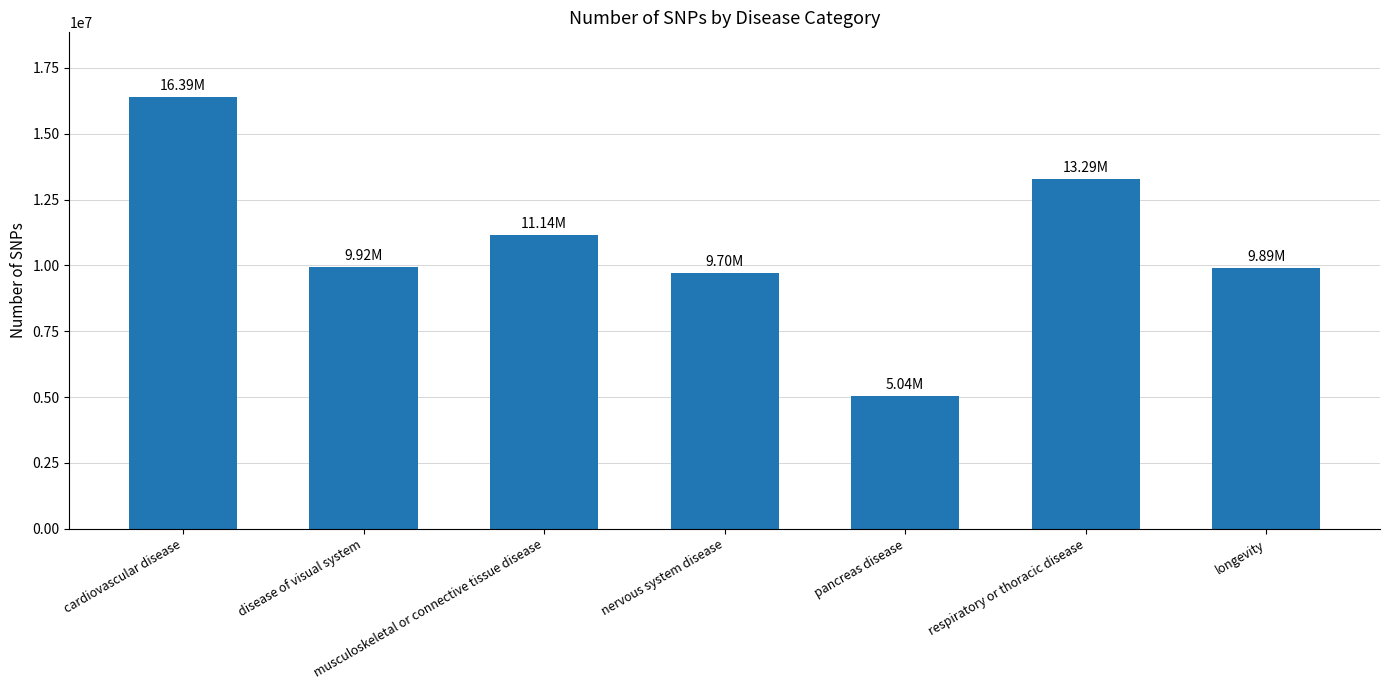

Does the chart contain stacked bars?

No